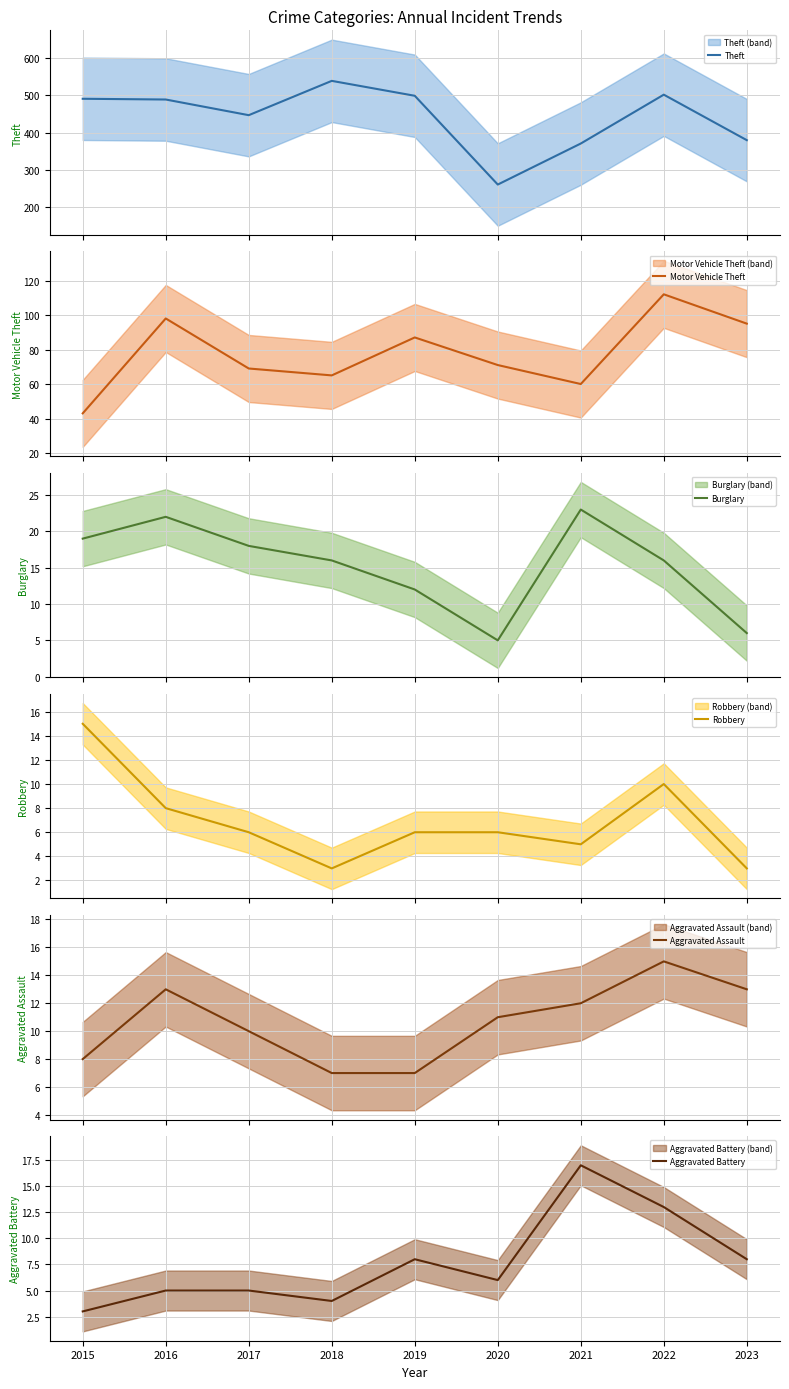

Read the Aggravated Assault value at 2018.

7